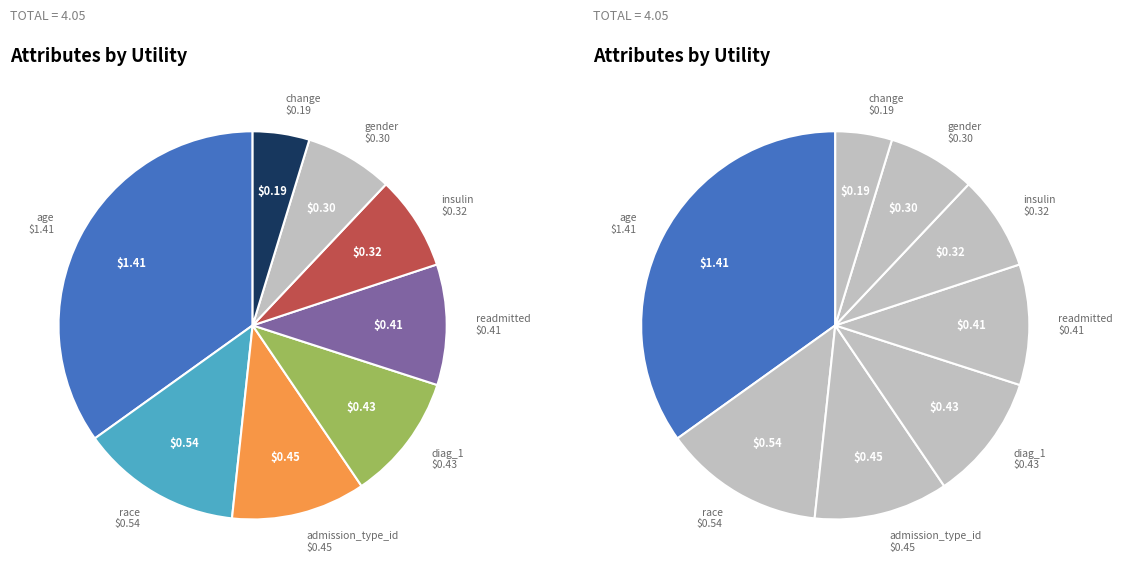

The change slice represents 14% of the pie. True or false?

False